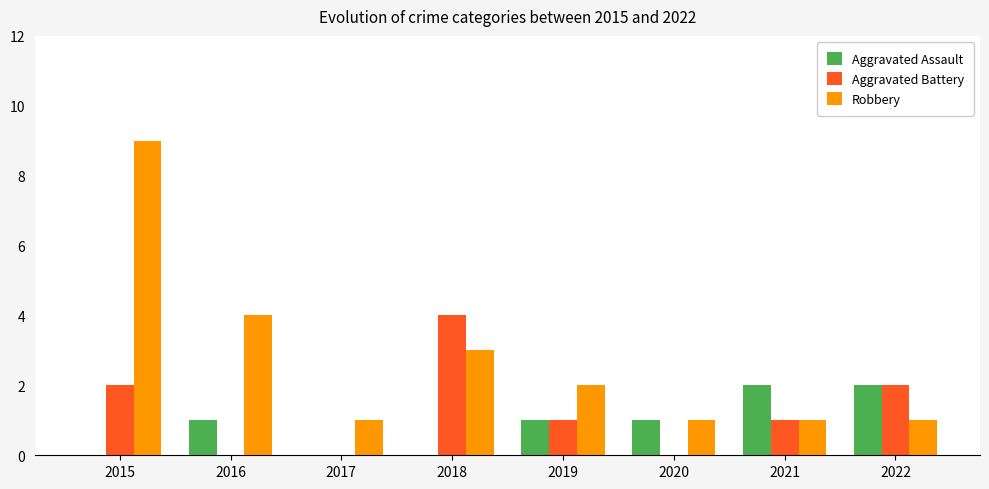

Is it true that Robbery equals 2 at 2017?

False